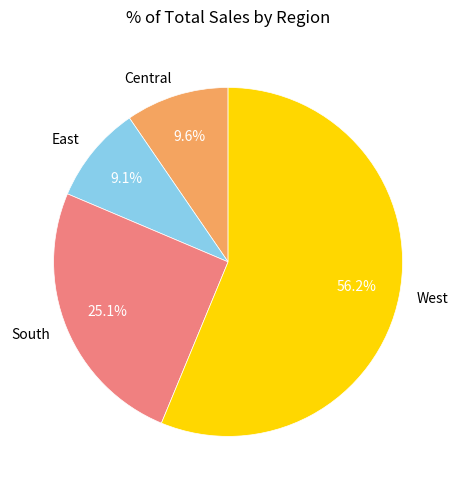

How many slices are in this pie chart?

4